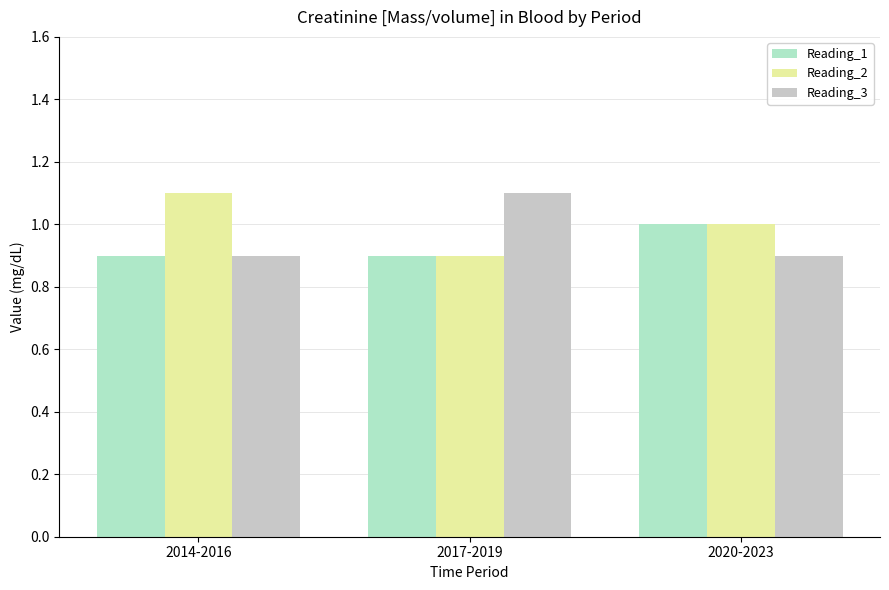

How many bars are there in total?

9